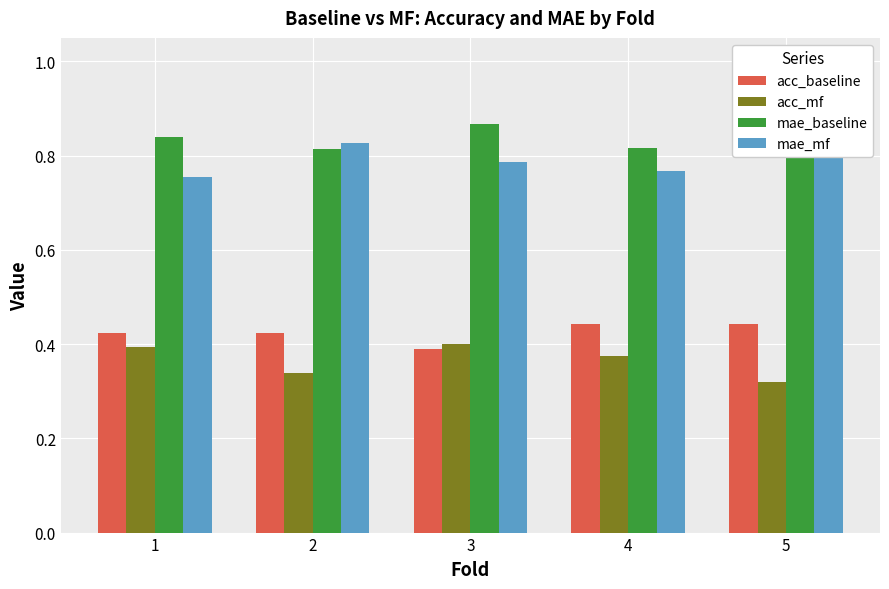

What is the sum of all mae_baseline values?

4.1